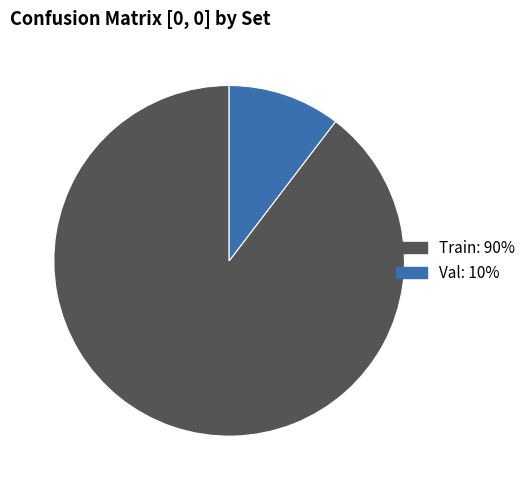

Does Train account for over 50% of the chart?

Yes